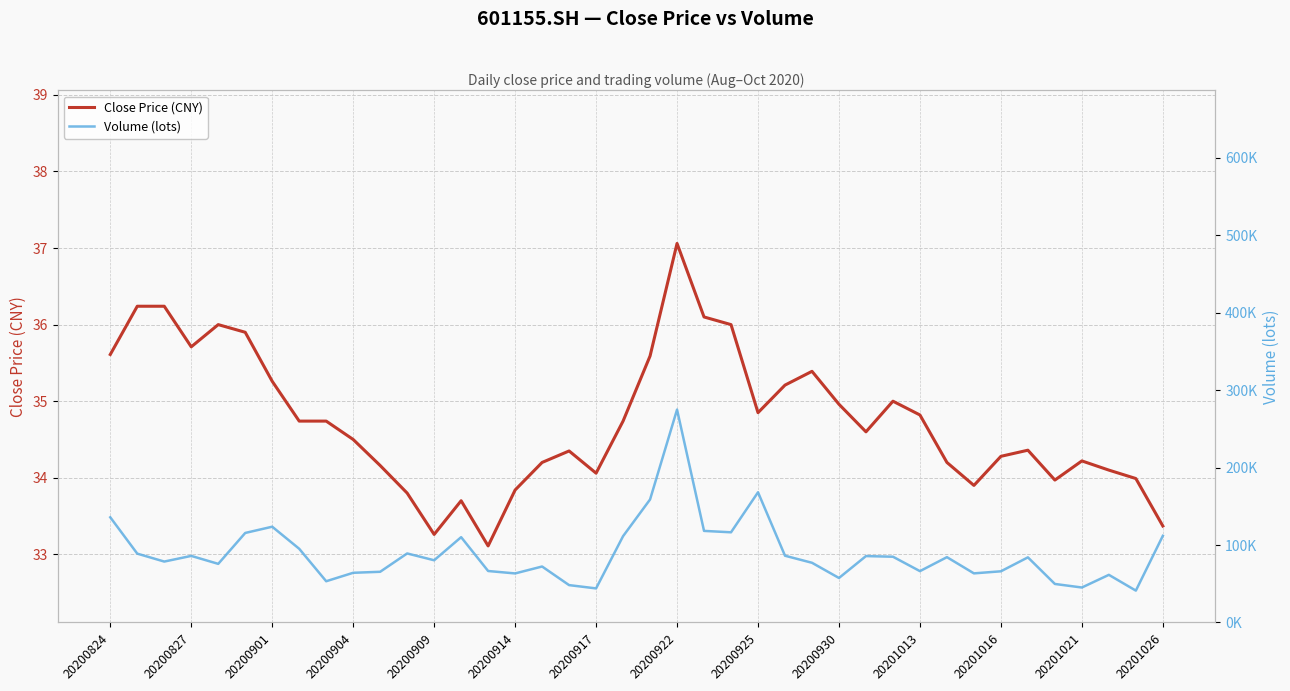

What is the difference between the second highest and minimum values in the Volume (lots) series?

126997.9